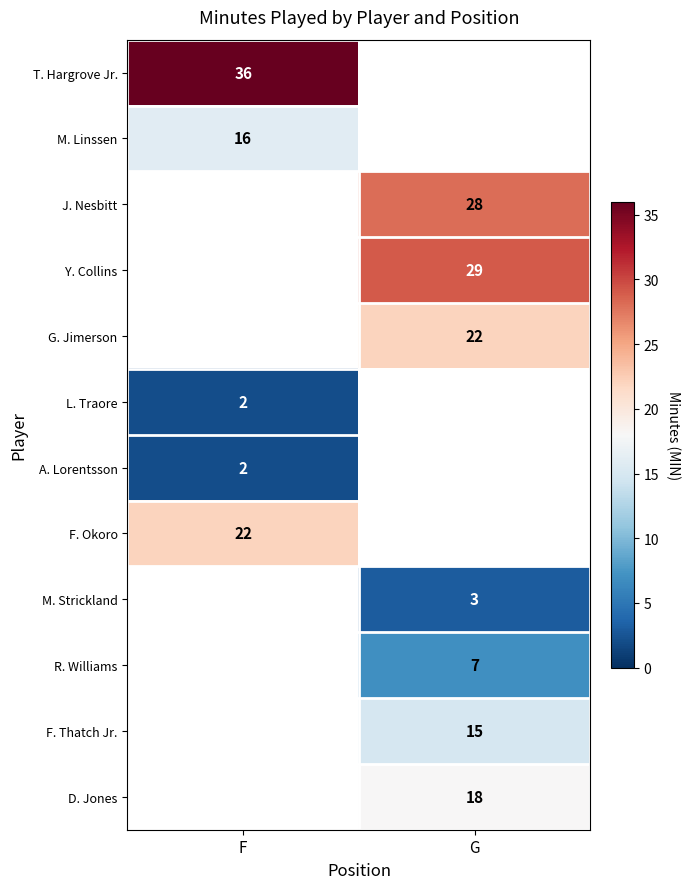

What is the greatest value displayed?

36.0